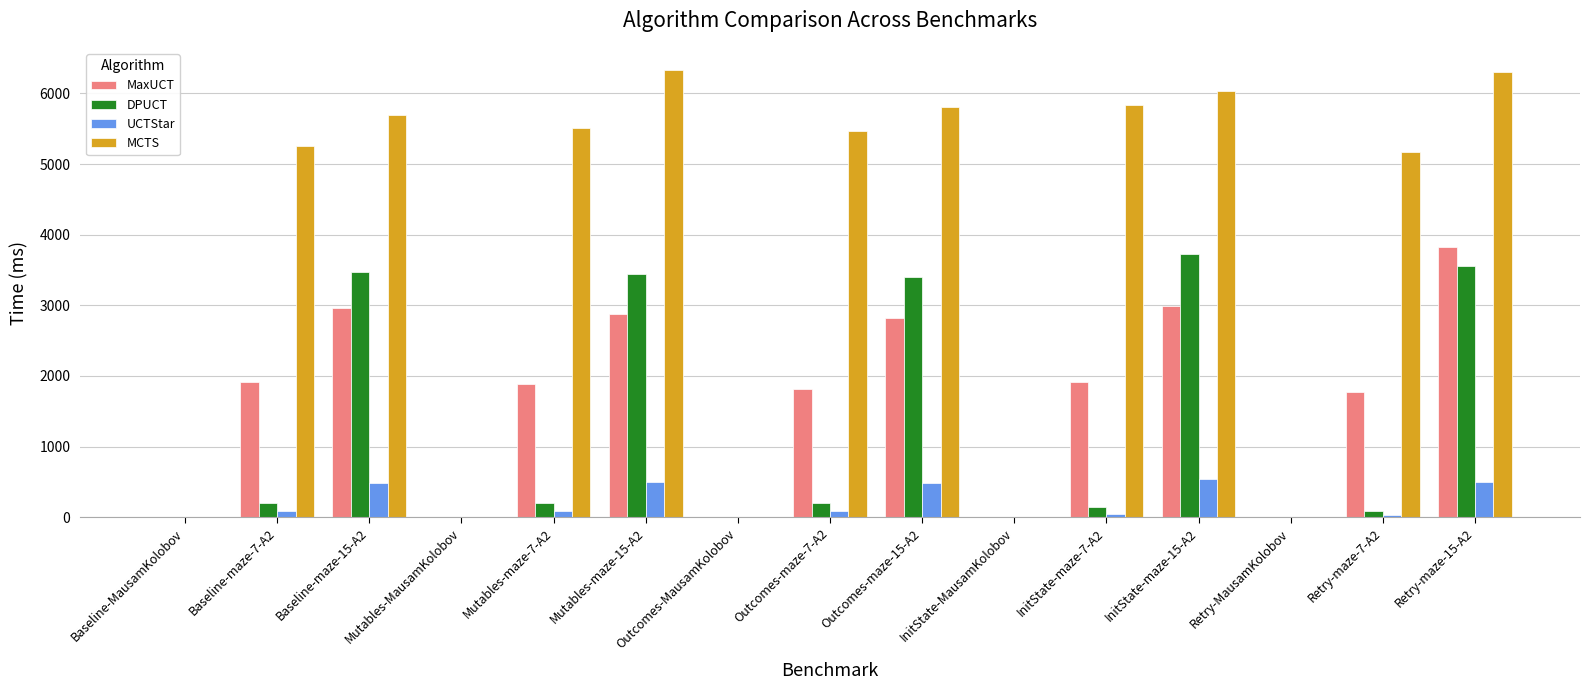

The value of MCTS at Retry-maze-15-A2 is 6308.6. True or false?

True